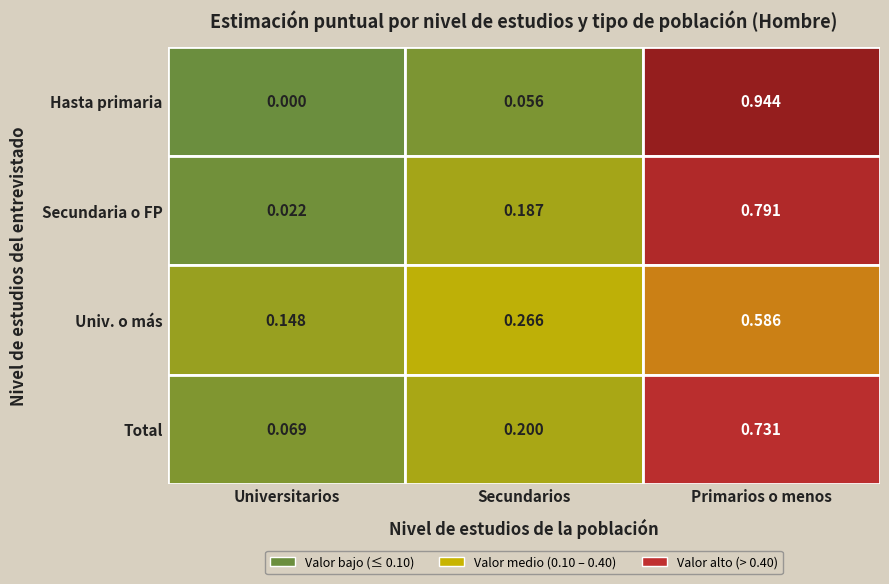

True or false: Secundarios has a value of -0.2 at Hasta primaria (Total).

False